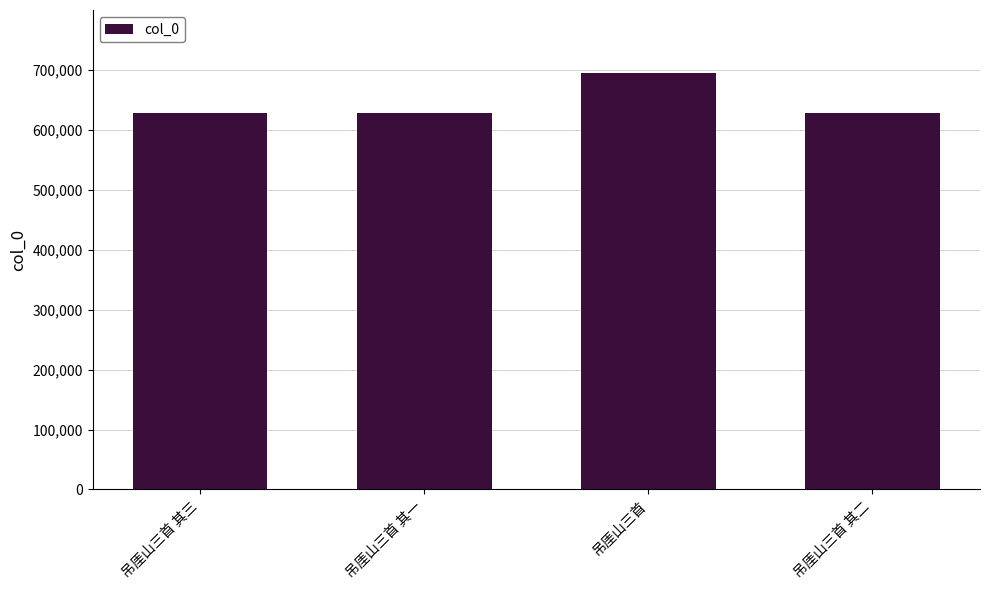

What is the greatest value displayed?

695512